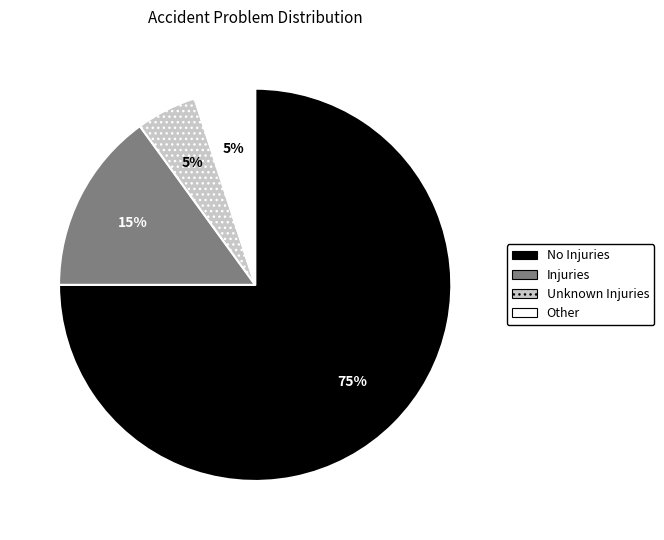

Do Injuries and No Injuries together represent more than half of the pie?

Yes